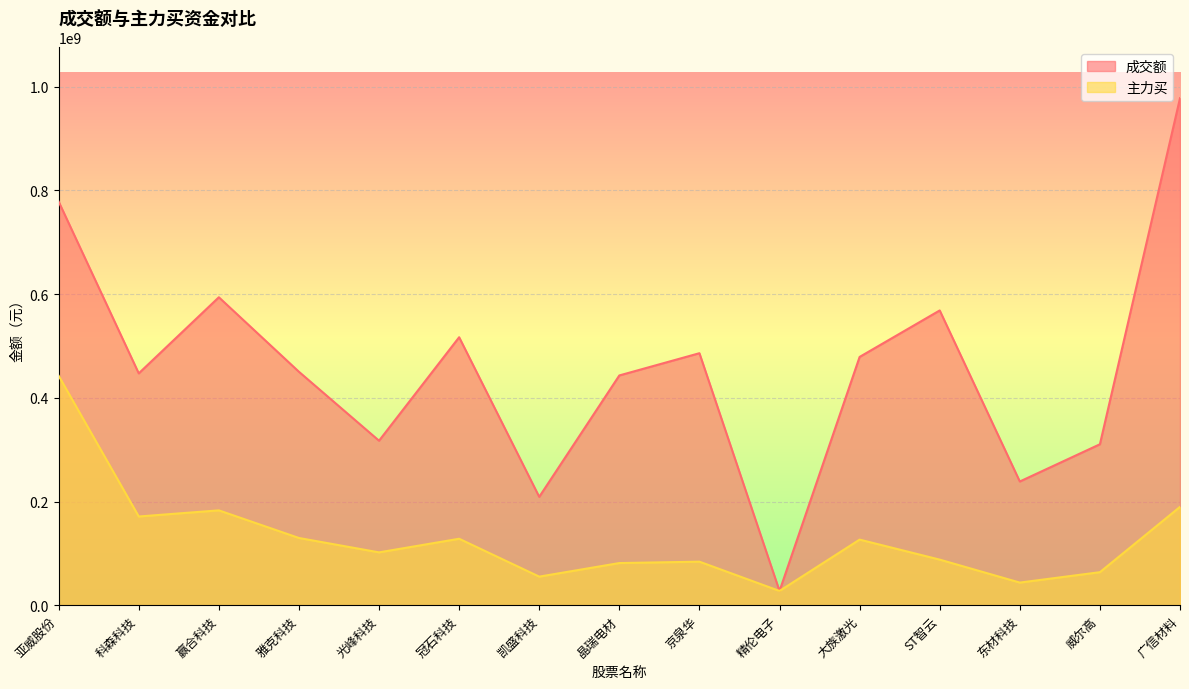

At how many categories does at least one series exceed 722410049?

2